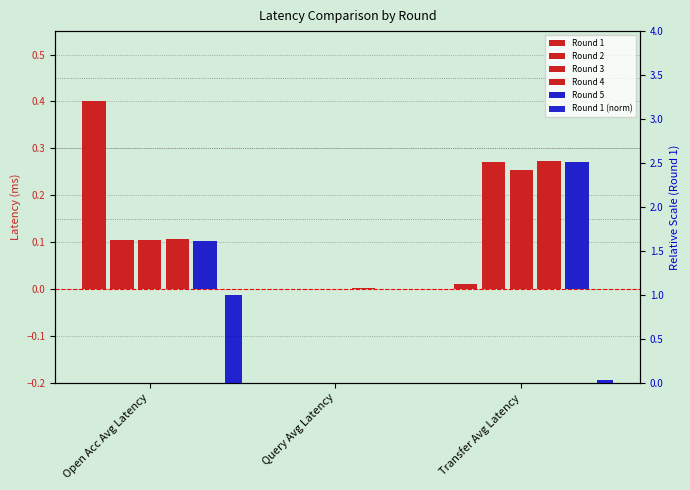

What is the average value of the Round 1 series?

0.1